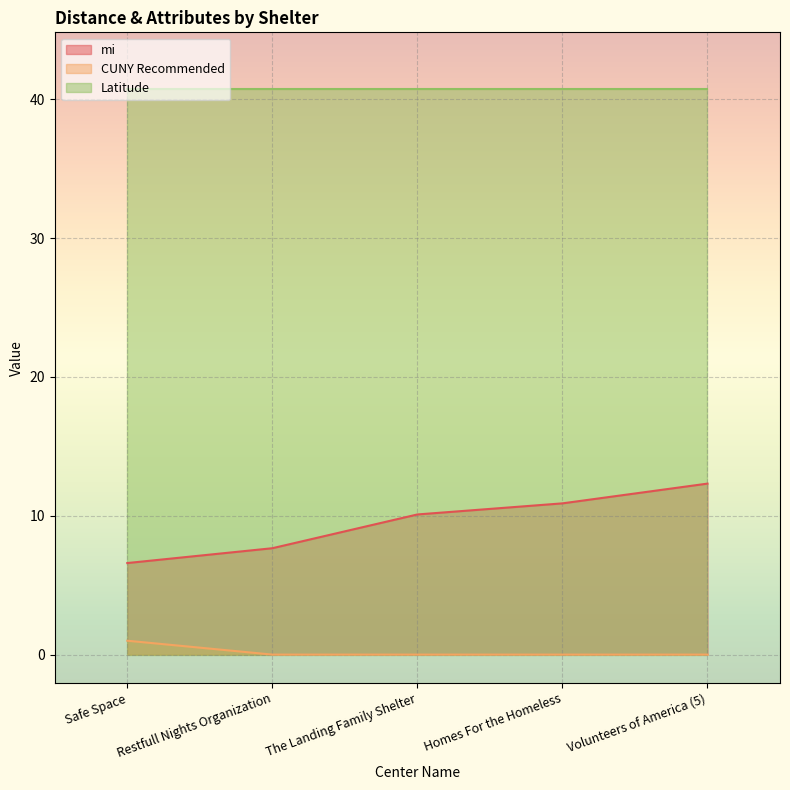

Rank the series at Volunteers of America (5) from lowest to highest value.

CUNY Recommended, mi, Latitude